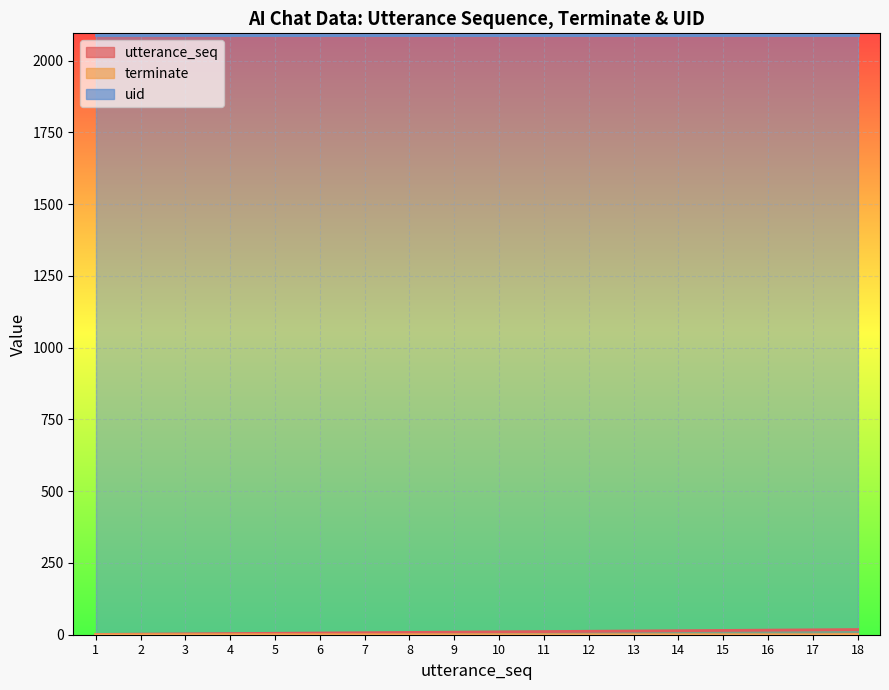

True or false: utterance_seq has a value of 10 at 10.

True